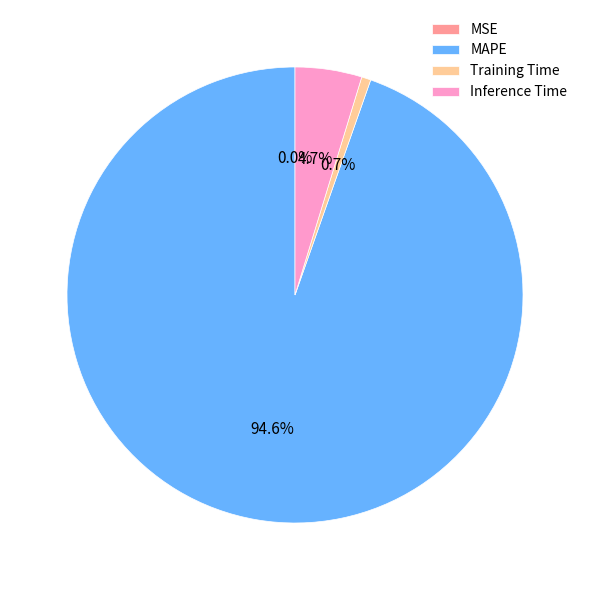

What percentage is the MAPE slice, to the nearest percent?

95%